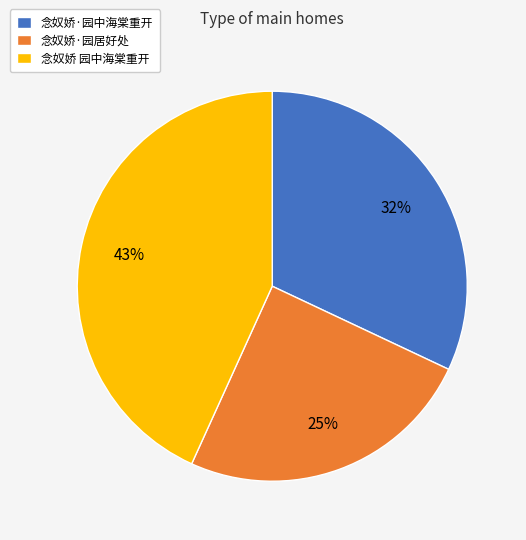

What percentage is the 念奴娇·园居好处 slice, to the nearest percent?

25%